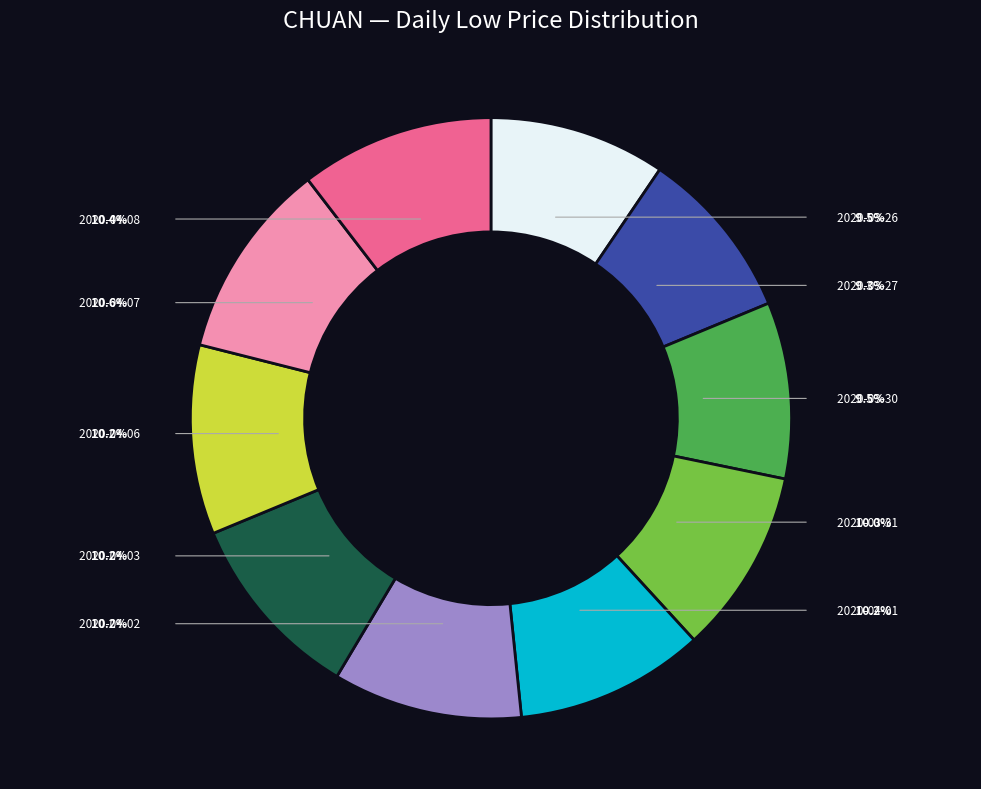

The 2020-04-01 slice represents 19% of the pie. True or false?

False